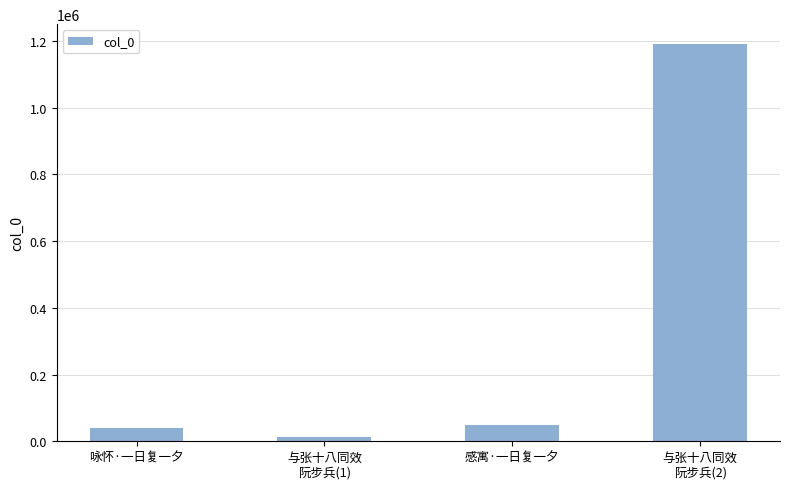

What position from the left is 咏怀·一日复一夕?

1